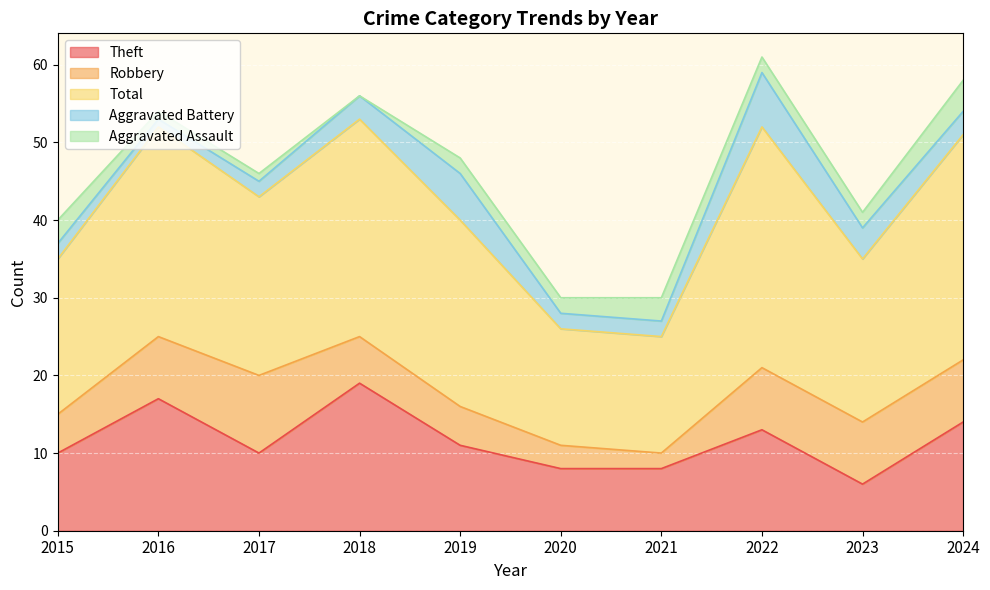

True or false: Aggravated Battery has a value of 1 at 2016.

True